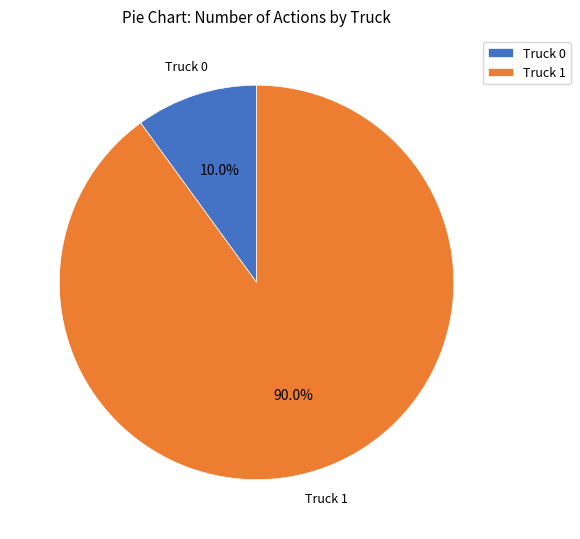

Is the sum of Truck 1 and Truck 0 greater than half?

Yes